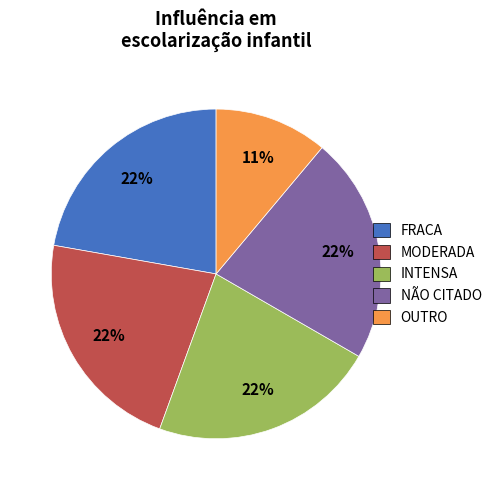

Which category has the smallest portion of the pie?

OUTRO